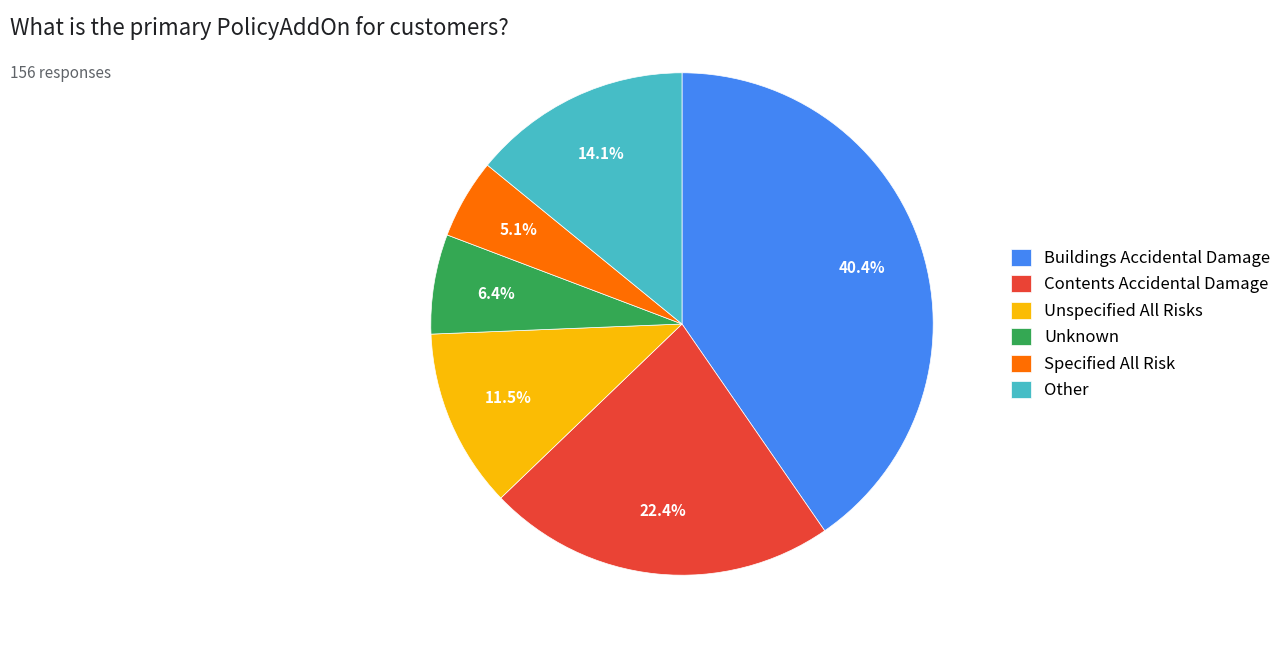

Count the number of slices in the pie.

6